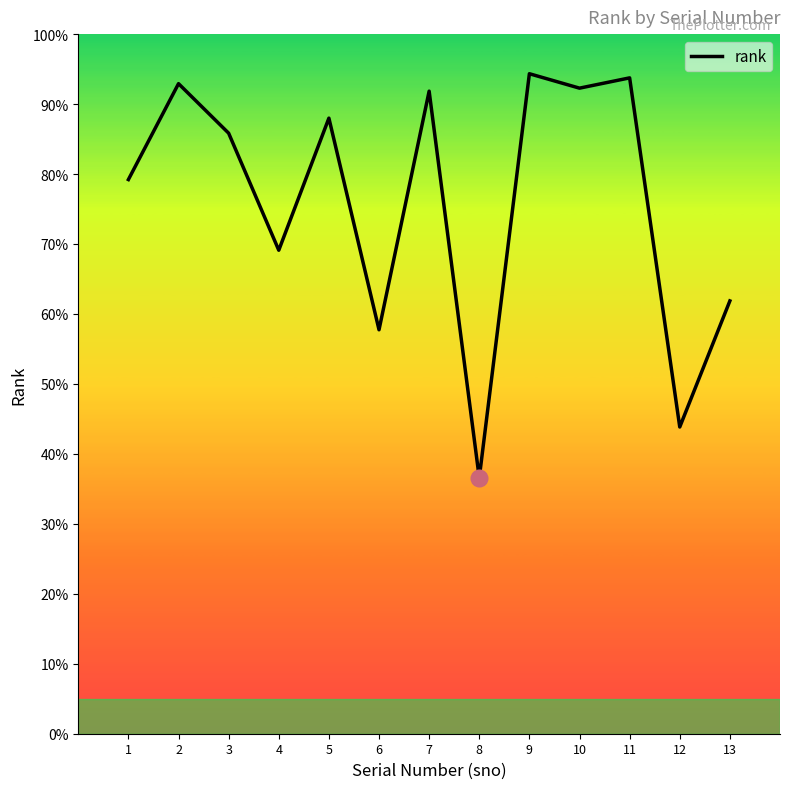

Rank the categories by value from lowest to highest.

8, 12, 6, 13, 4, 1, 3, 5, 7, 10, 2, 11, 9